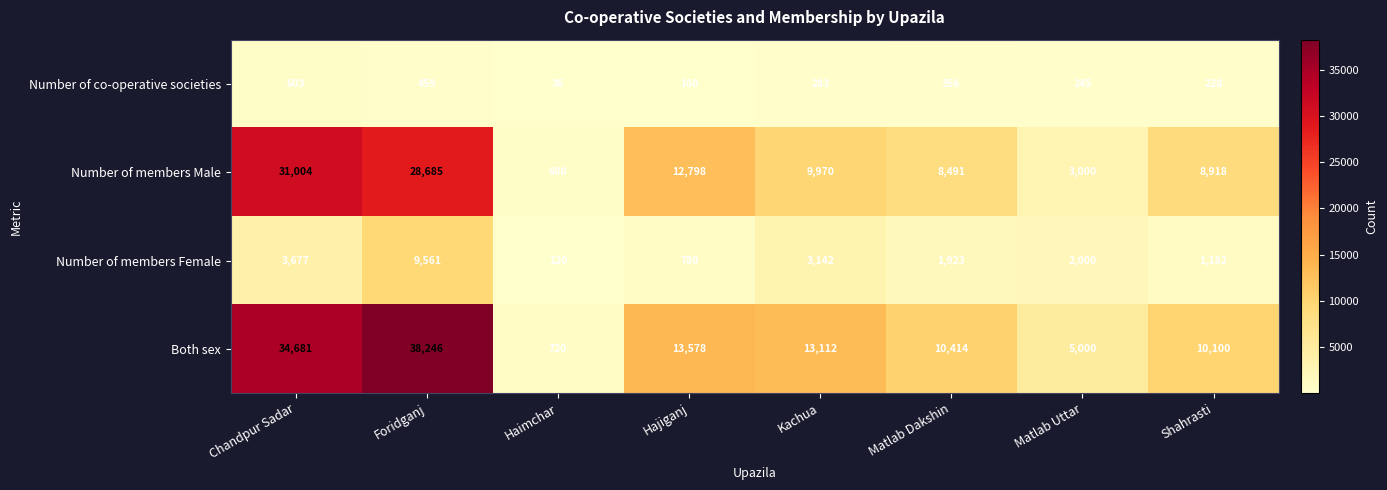

What is the greatest value displayed?

38246